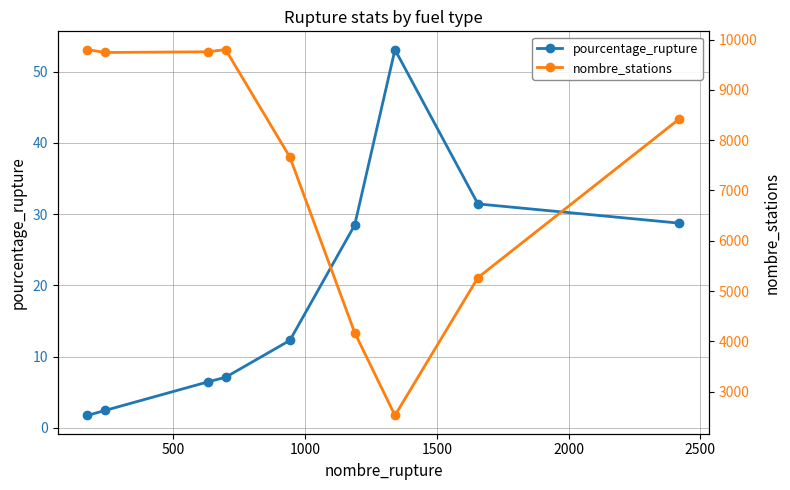

Count the number of categories in the chart.

9